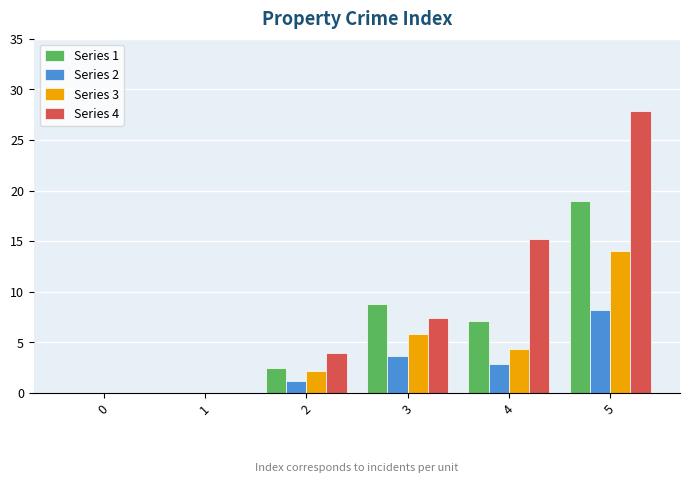

Which series has the widest spread of values?

Series 4